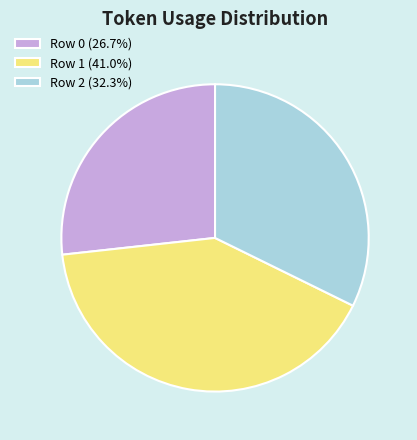

Does Row 1 represent more than half of the total?

No